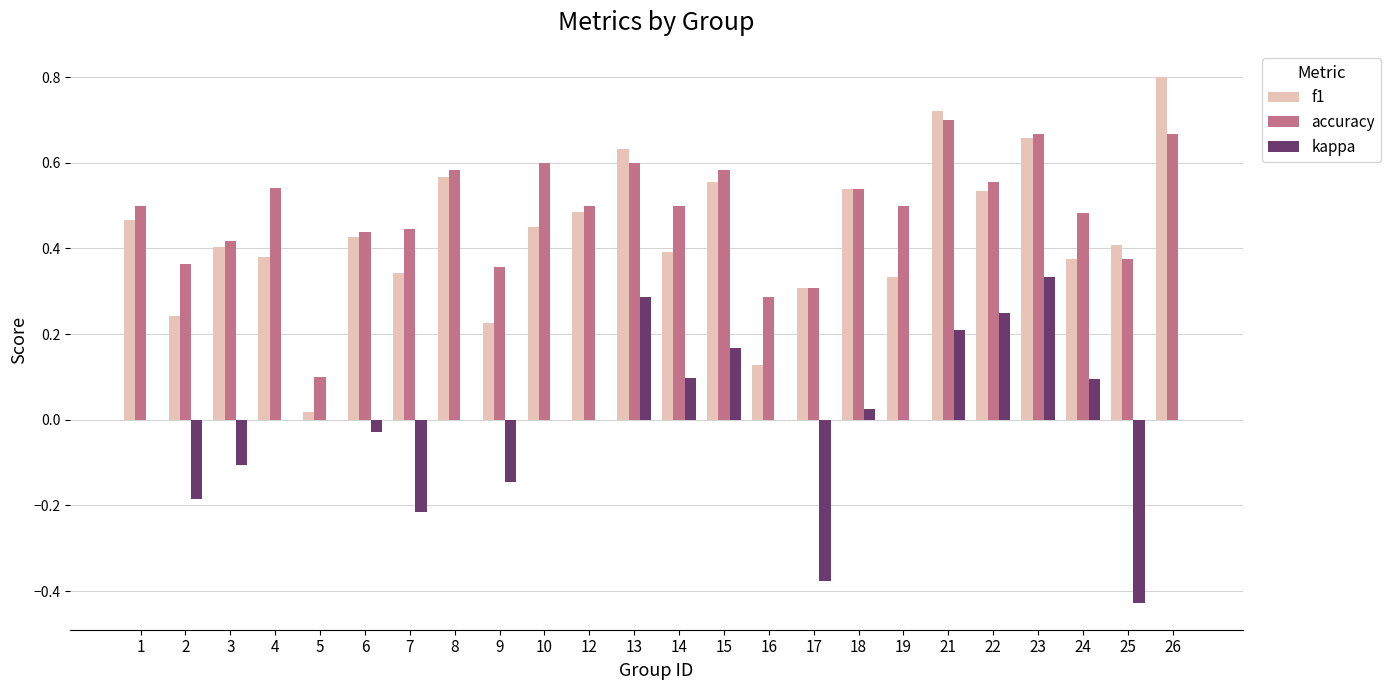

The kappa series shows 0.0 at 14. True or false?

False